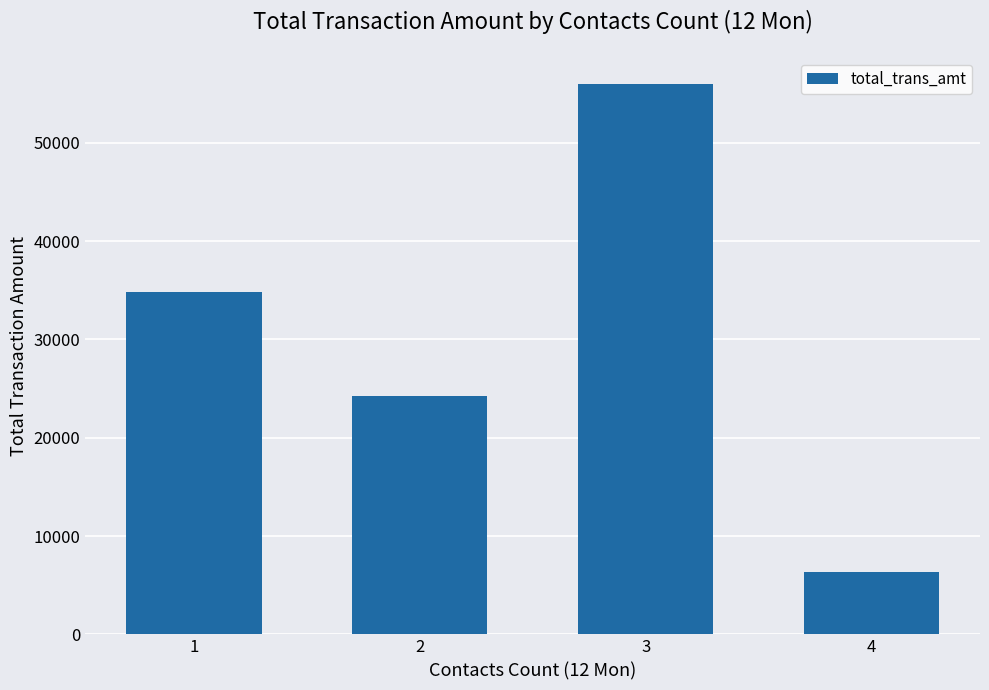

Reading right to left, what are all the values shown in this chart?

4=6362	3=55932	2=24219	1=34813